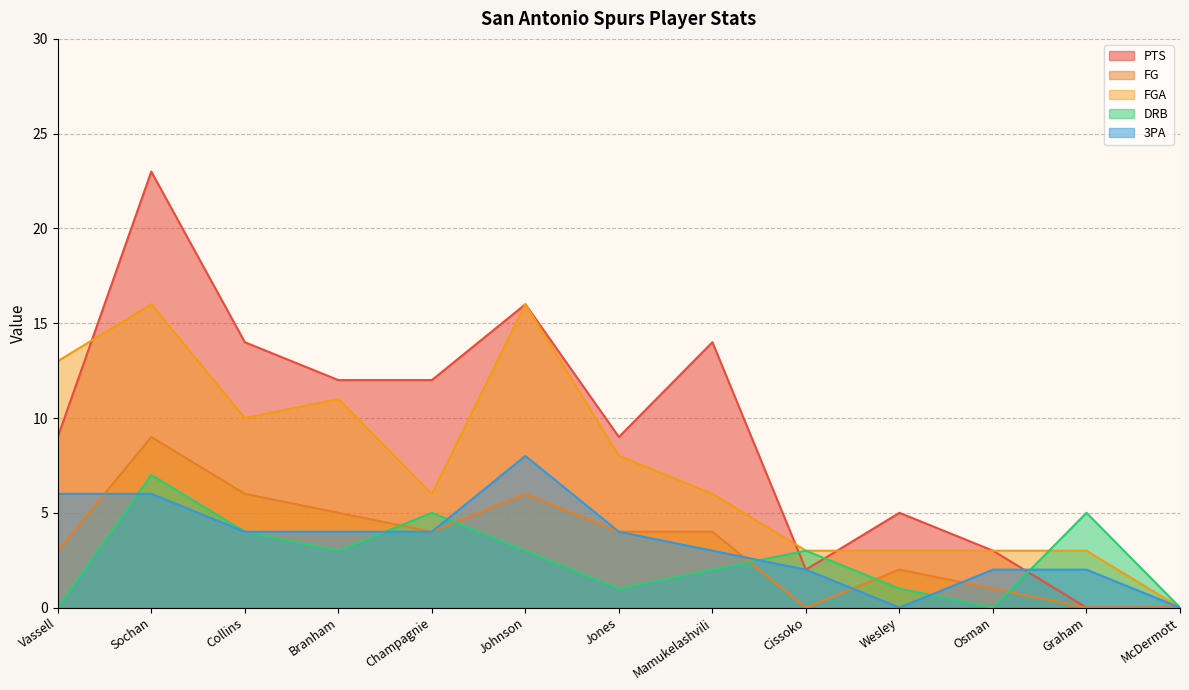

Which category has the highest value across all series?

Sochan